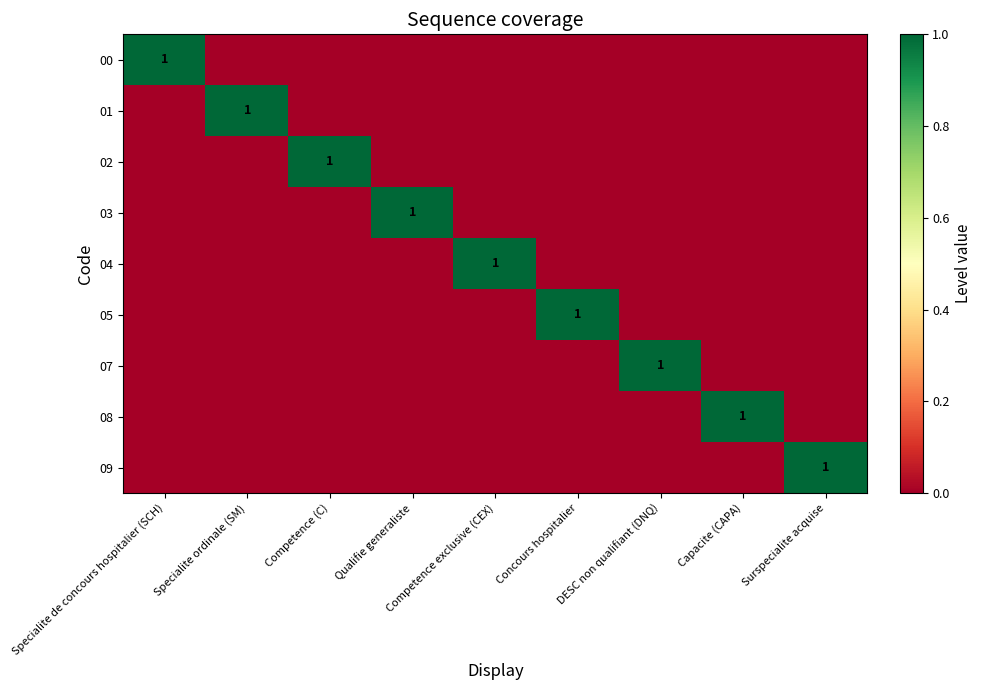

The 05 series shows 1 at Concours hospitalier. True or false?

True